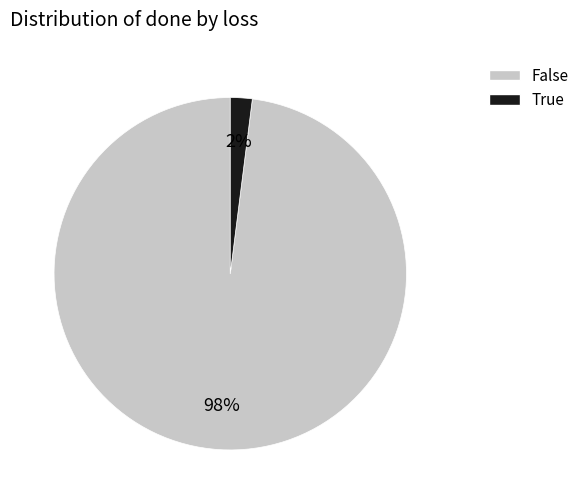

Which slice is the largest?

False